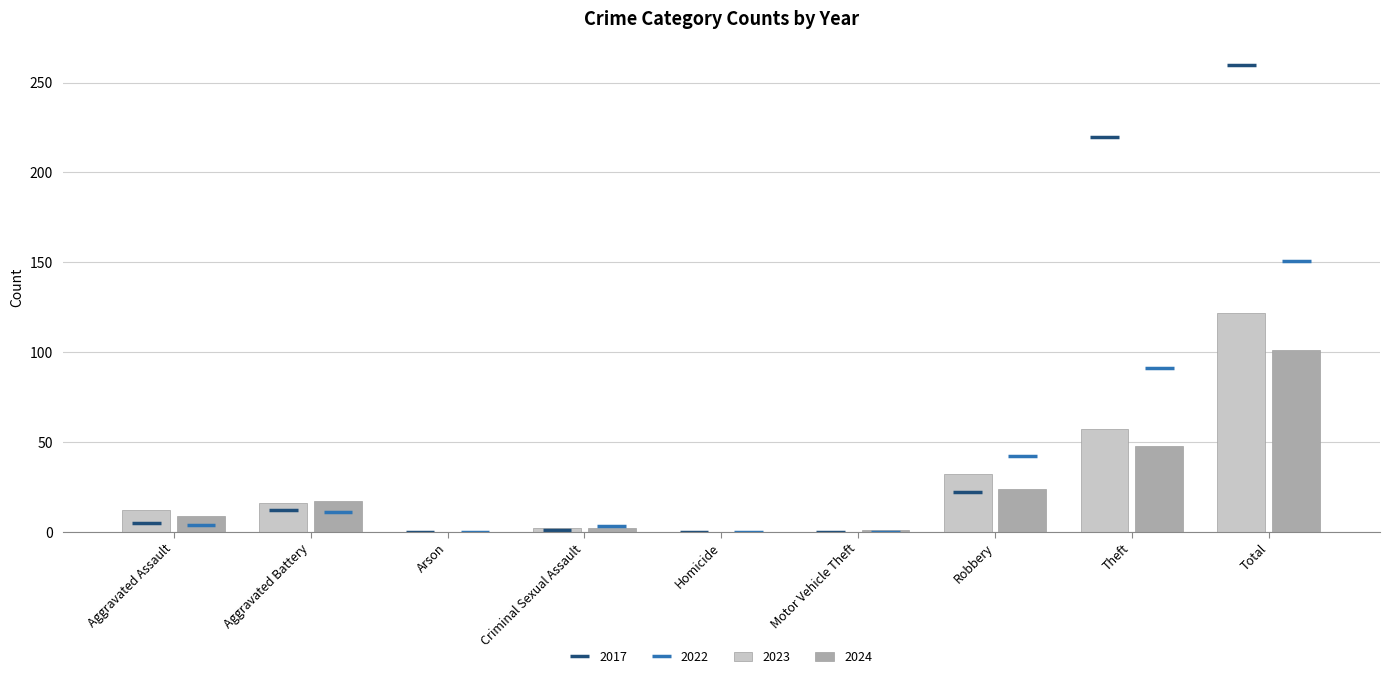

Is it true that 2023 equals 122 at Total?

True